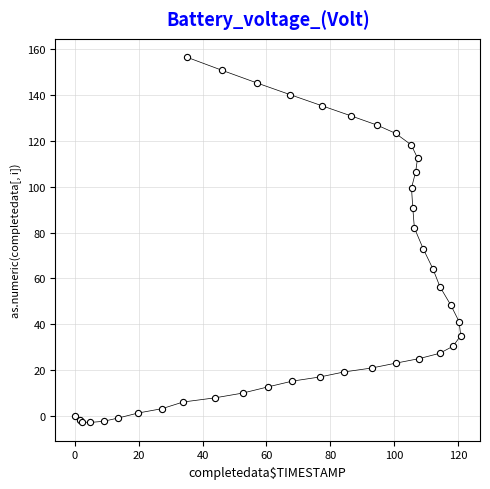

What Y value in the scatter plot is closest to 76?

72.8